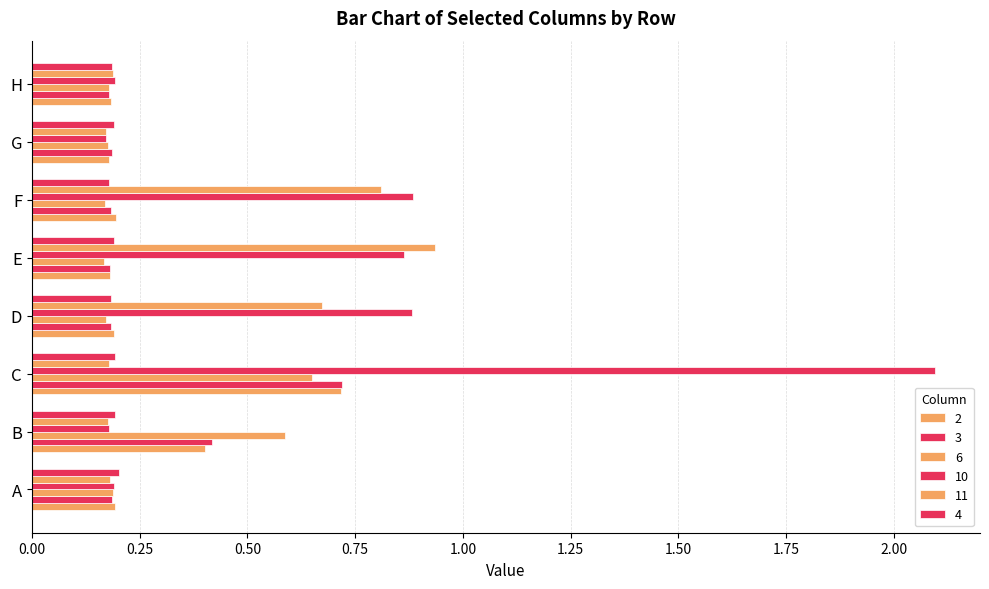

True or false: 4 has a value of 0.2 at G.

True